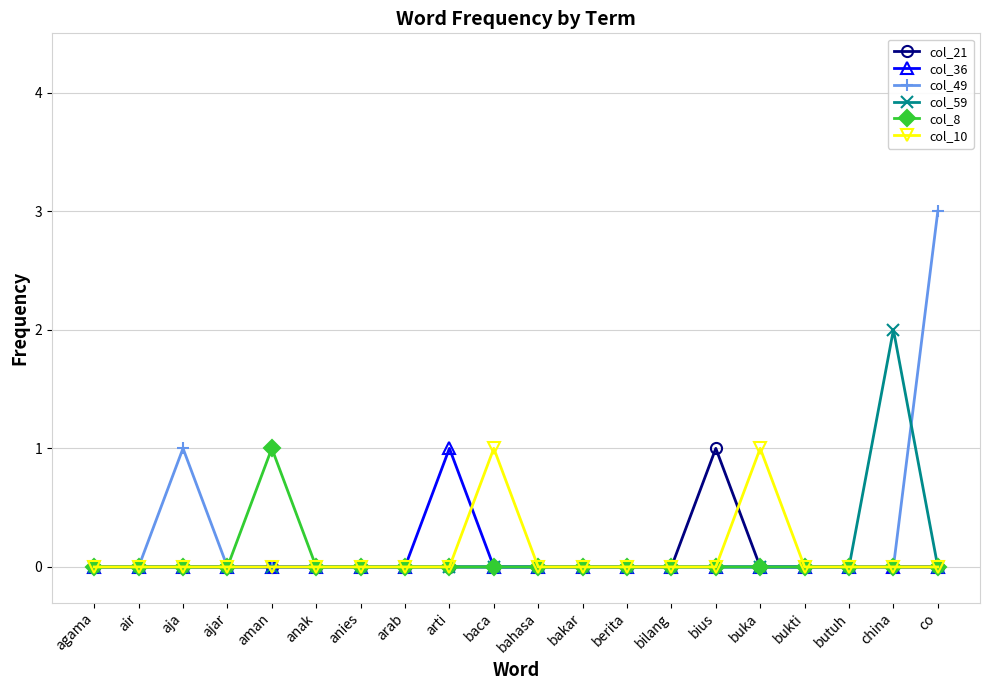

Between agama and bius, which series saw the biggest shift?

col_21